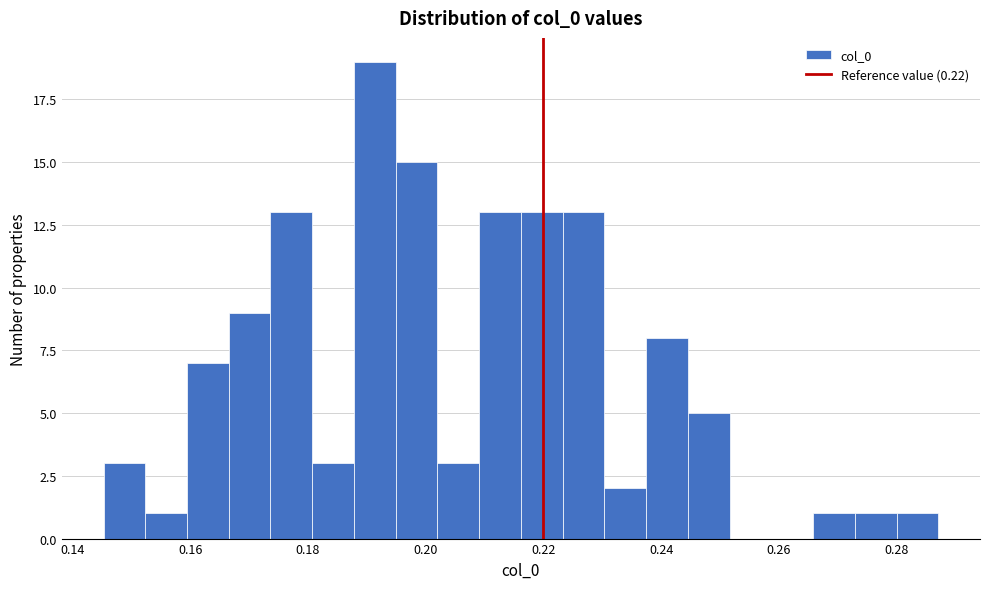

Read against the x-axis, roughly where is the centre of the tallest bar?

0.192